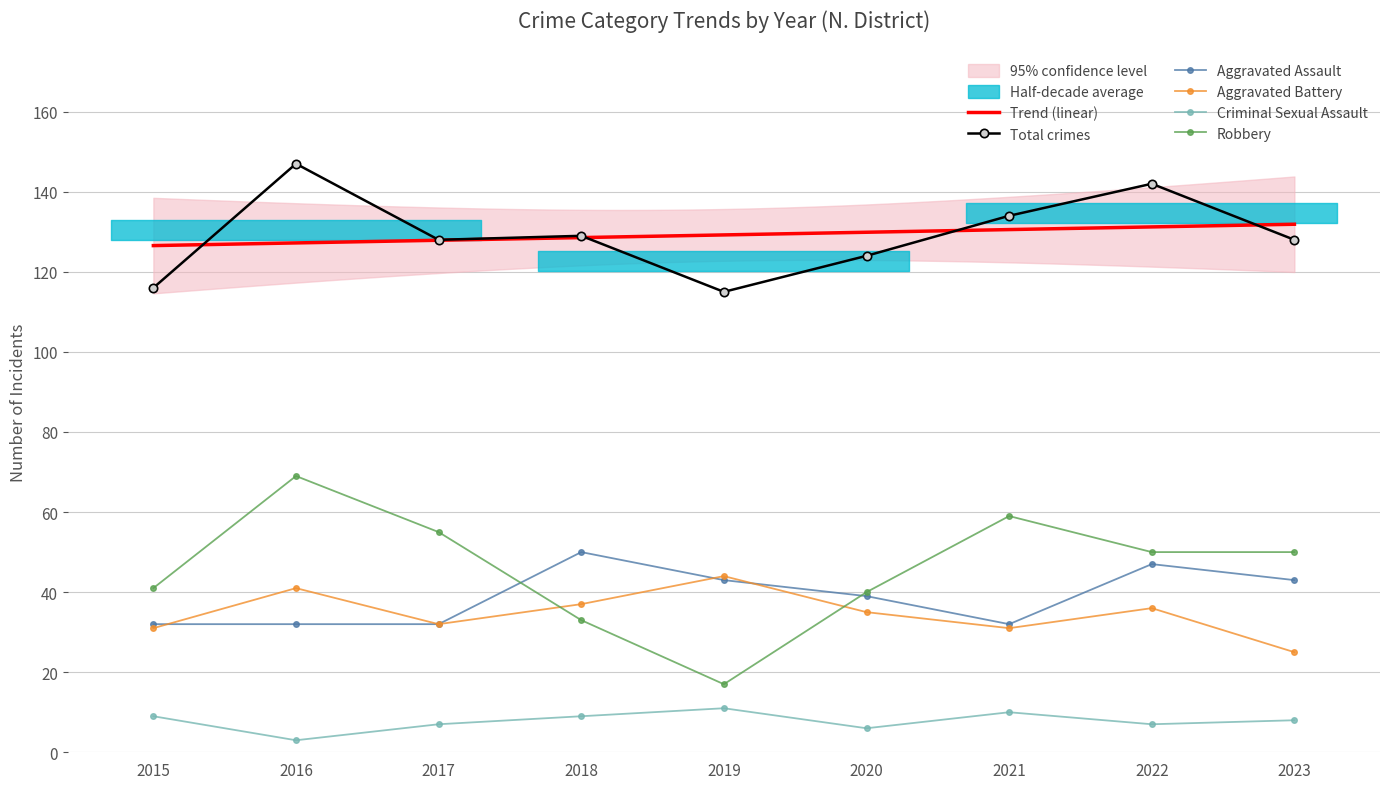

List the labels in order of Aggravated Assault value, smallest first.

2015, 2016, 2017, 2021, 2020, 2019, 2023, 2022, 2018